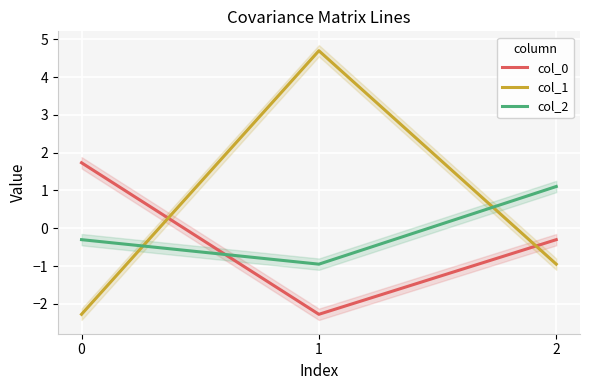

What is the value of the col_1 point at the 2nd from the left?

4.7